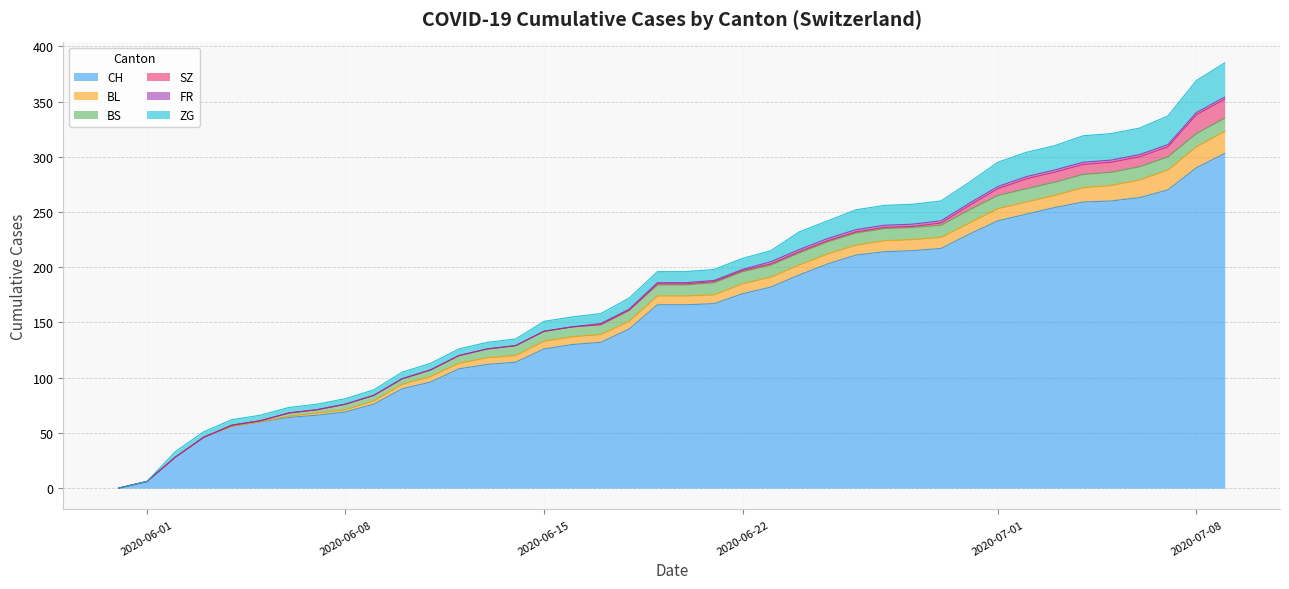

How many lines are shown in the chart?

6